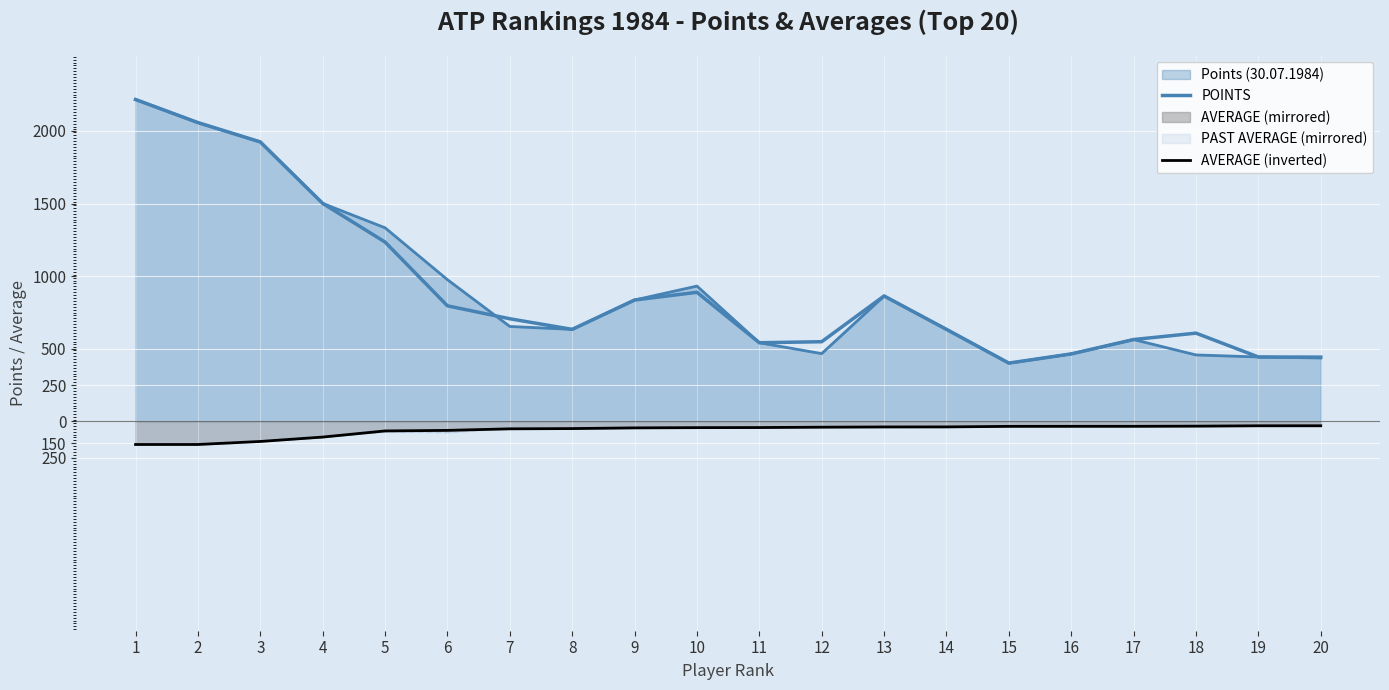

At how many categories does at least one series exceed 1483?

4